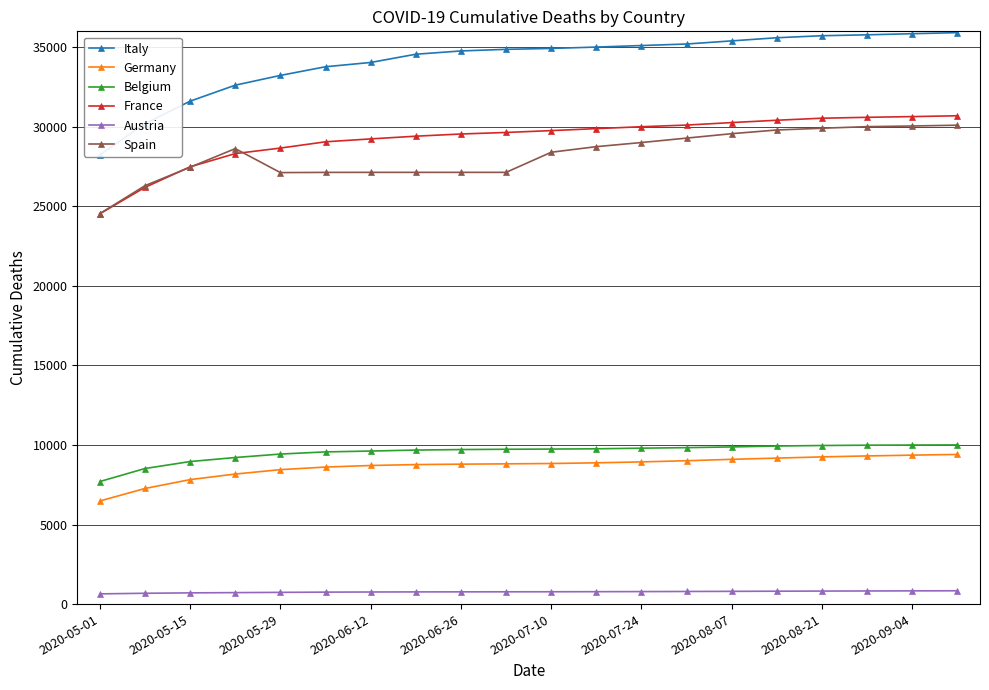

Reading left to right, transcribe all the data shown in this chart.

Italy: 28236	30201	31610	32616	33229	33774	34043	34561	34767	34869	34925	35011	35107	35203	35400	35597	35724	35781	35851	35918
Germany: 6481	7266	7824	8174	8450	8613	8711	8769	8795	8815	8836	8879	8938	9010	9099	9175	9252	9312	9362	9406
Belgium: 7703	8521	8959	9212	9430	9566	9619	9681	9713	9731	9744	9761	9800	9833	9879	9935	9967	9987	9997	10004
France: 24532	26192	27485	28315	28663	29056	29239	29409	29547	29644	29760	29885	30004	30108	30265	30412	30540	30596	30641	30693
Austria: 642	680	705	721	737	752	760	766	769	772	775	780	786	793	801	810	818	825	831	837
Spain: 24543	26299	27459	28628	27121	27134	27136	27136	27136	27136	28400	28752	29011	29289	29567	29799	29909	30009	30050	30100